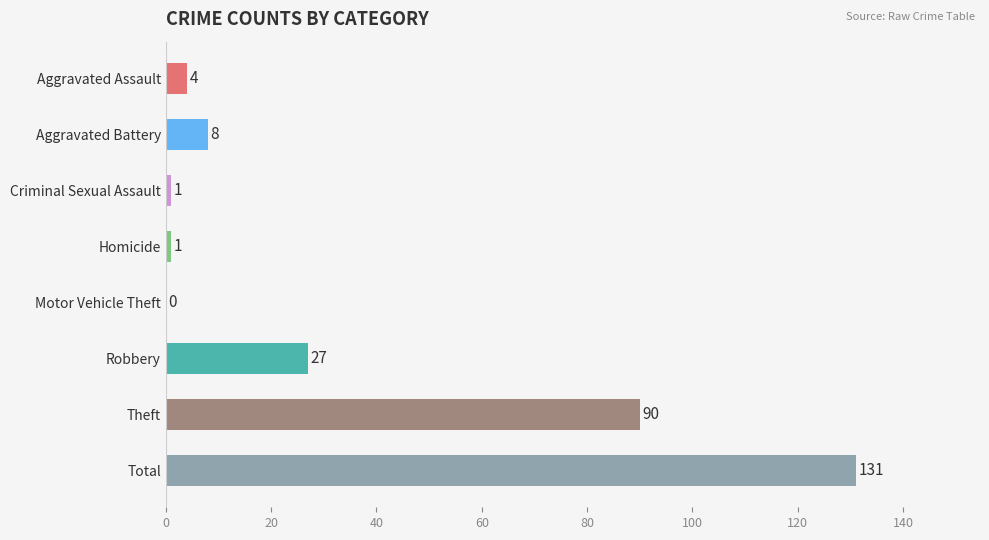

At which label is the value closest to 65?

Theft